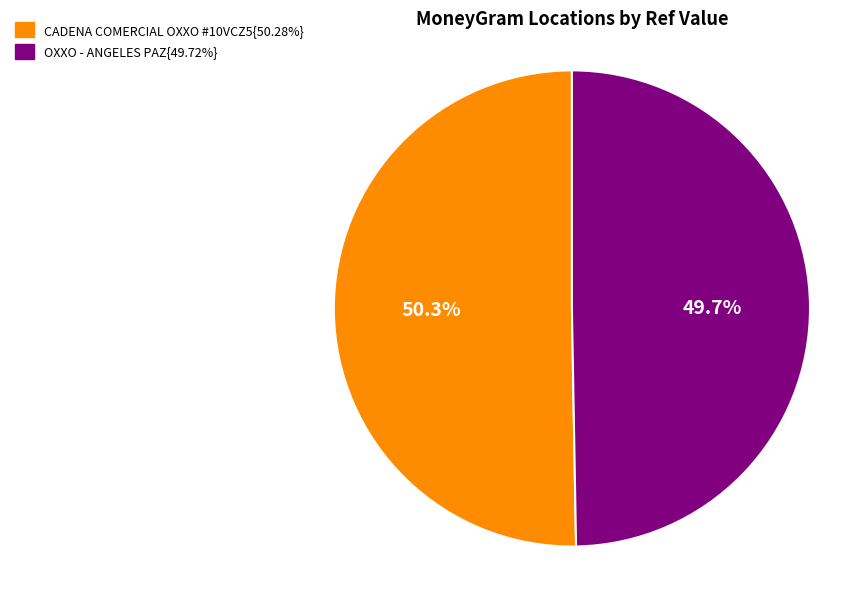

What percentage is NOT represented by OXXO - ANGELES PAZ{49.72%}?

50.3%